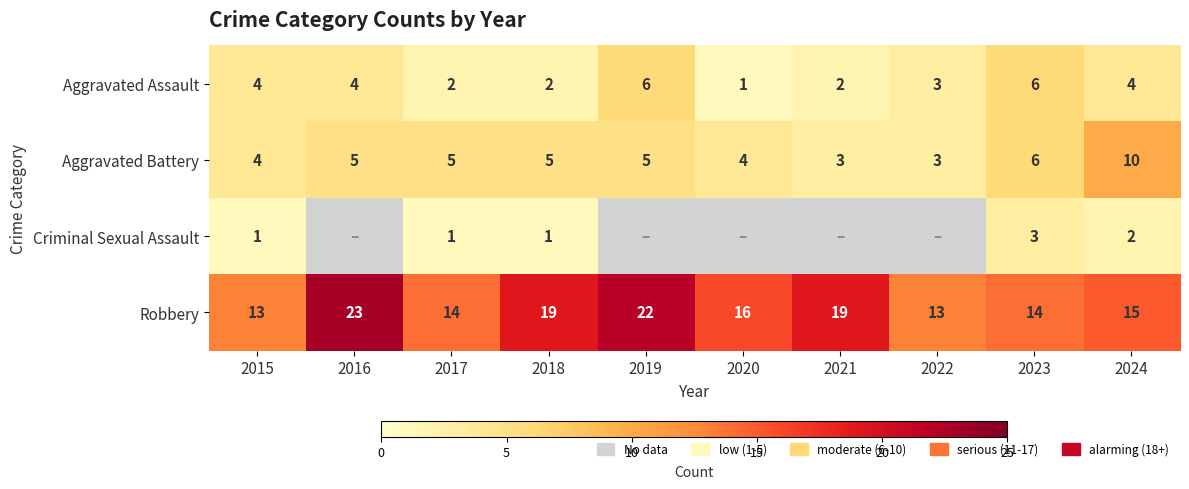

Which has a higher value, 2016 or 2024?

2016